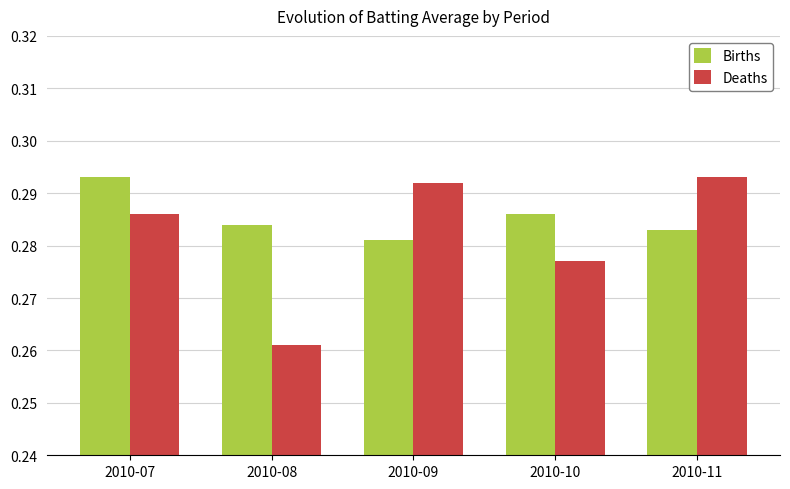

Which series has the largest total across all categories?

Births